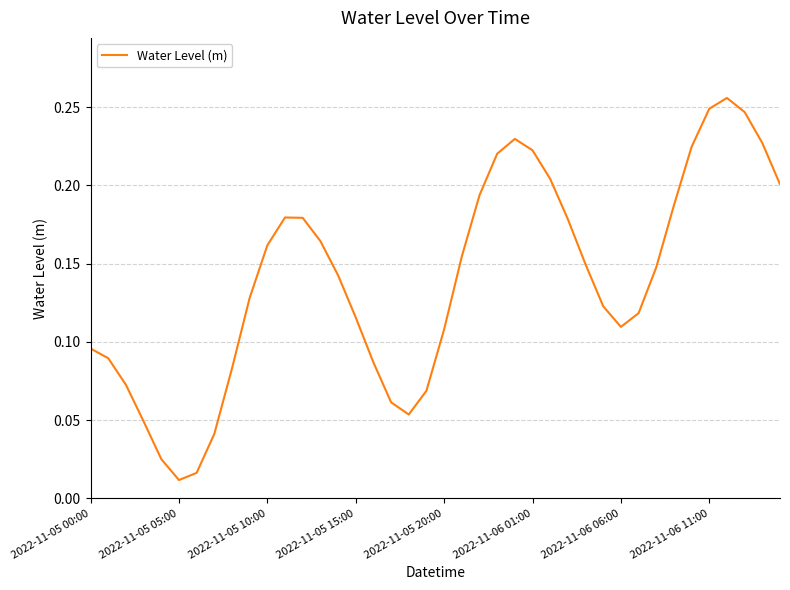

Is this an area chart (filled region under the line)?

No